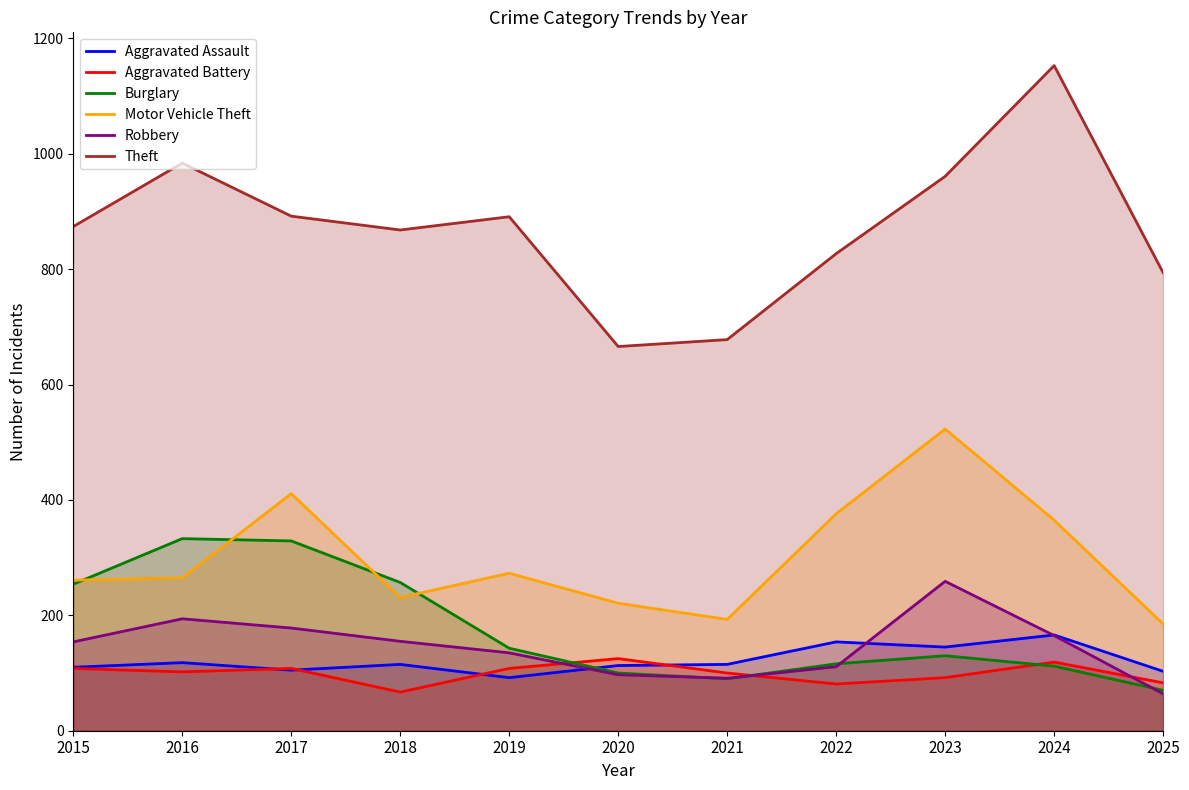

In Burglary, how many points are lower than both neighbors (excluding endpoints)?

1